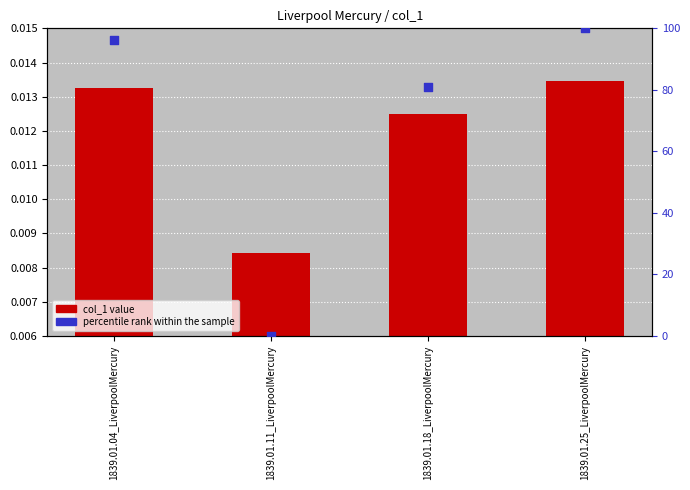

Which series reaches the maximum Y coordinate?

percentile rank within the sample